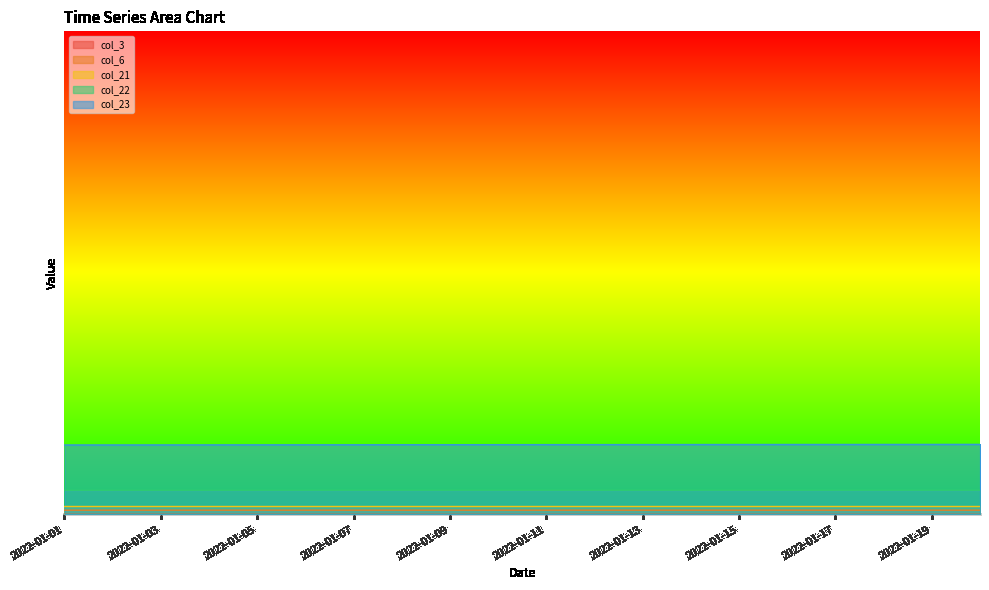

Does the chart display data point markers on the line(s)?

No